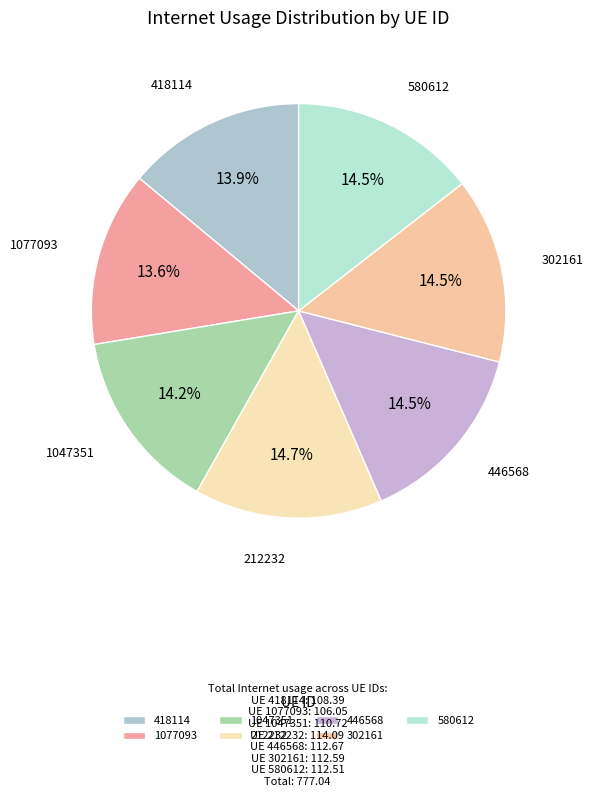

Combined, do 1047351 and 1077093 account for over 50%?

No